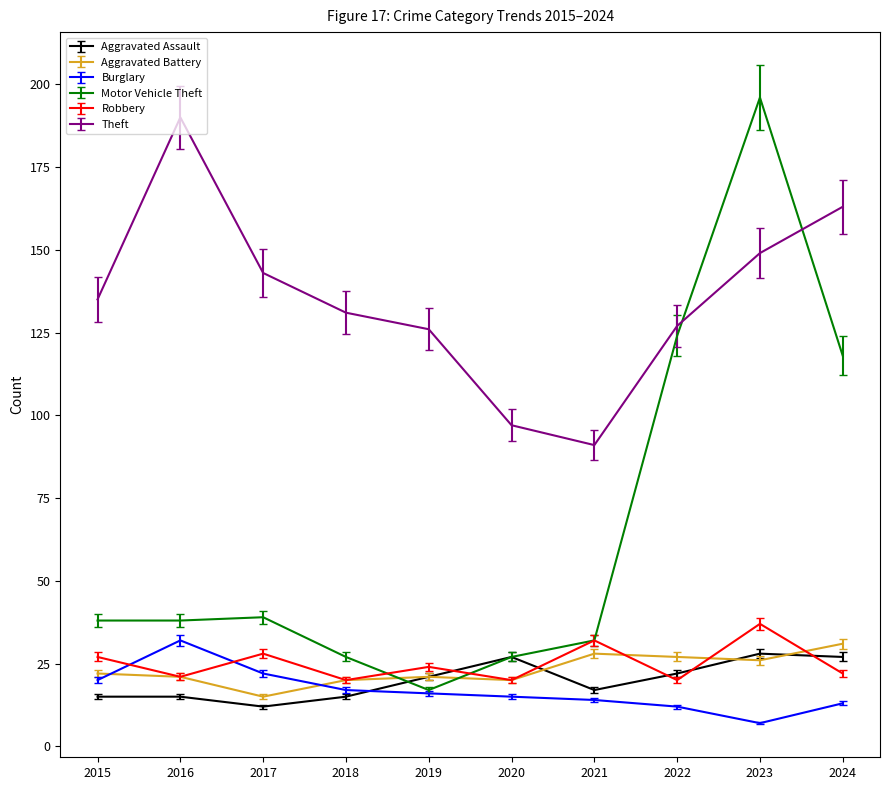

What is the spread (max minus min) of values at 2024?

150